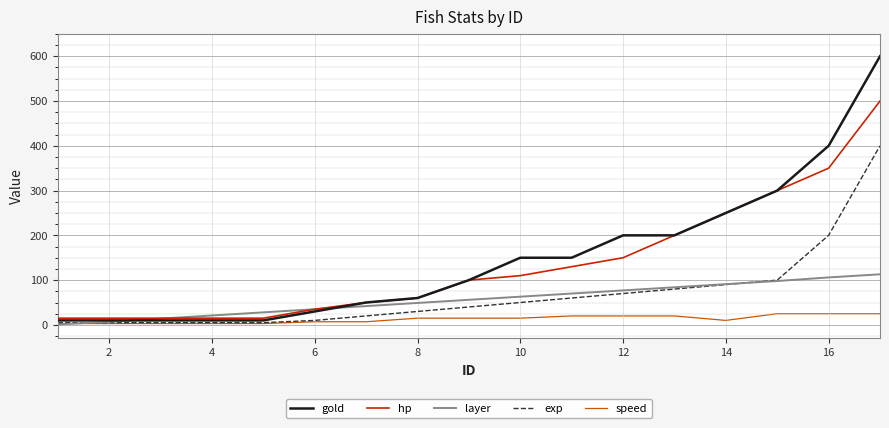

Which series has the largest range (max minus min)?

gold